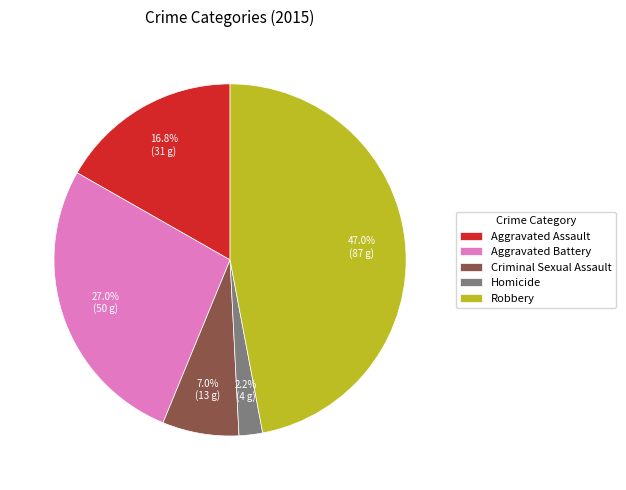

Does Aggravated Assault represent more than half of the total?

No